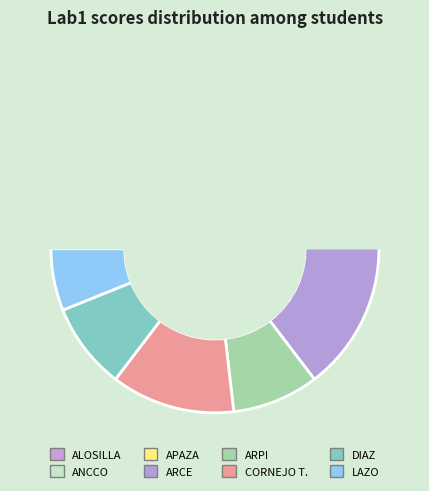

To the nearest percent, what portion does LAZO ACUÑA, FRANCO ALFREDO represent?

6%